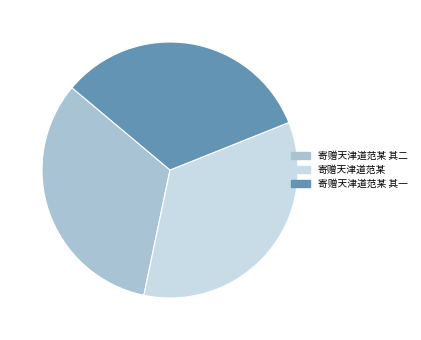

Is it true that 寄赠天津道范某 其二 is 33% of the pie?

True